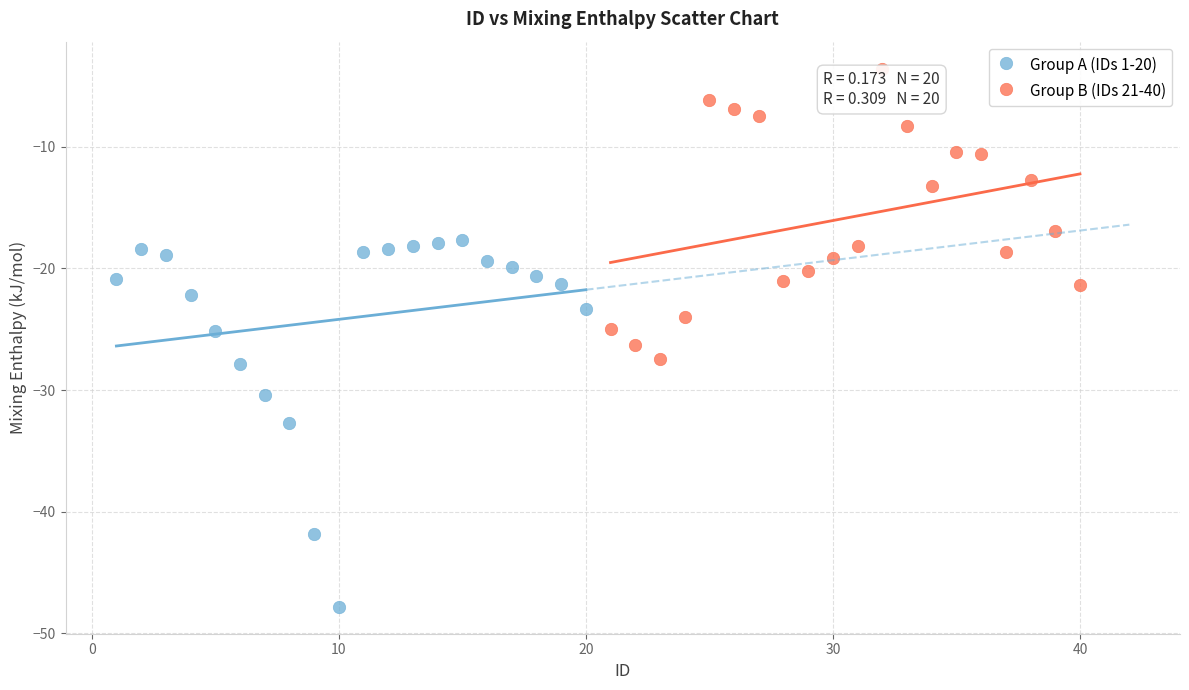

Which series contains the highest Y value?

Group B (IDs 21-40)